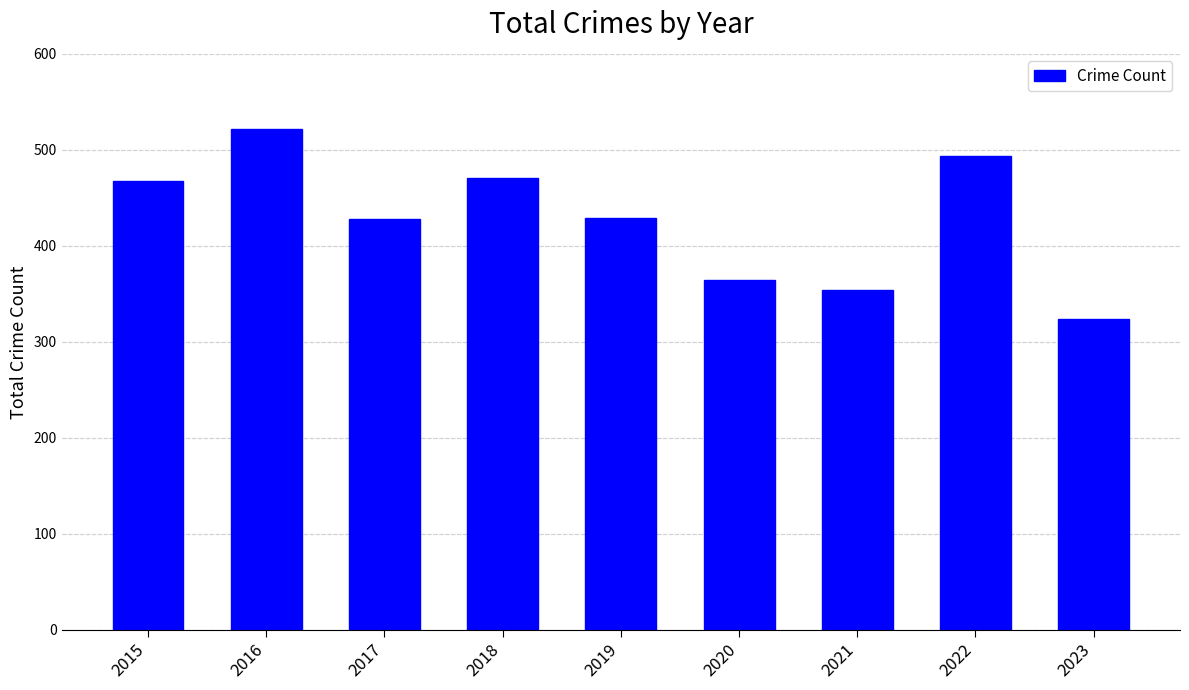

Count the number of categories in the chart.

9